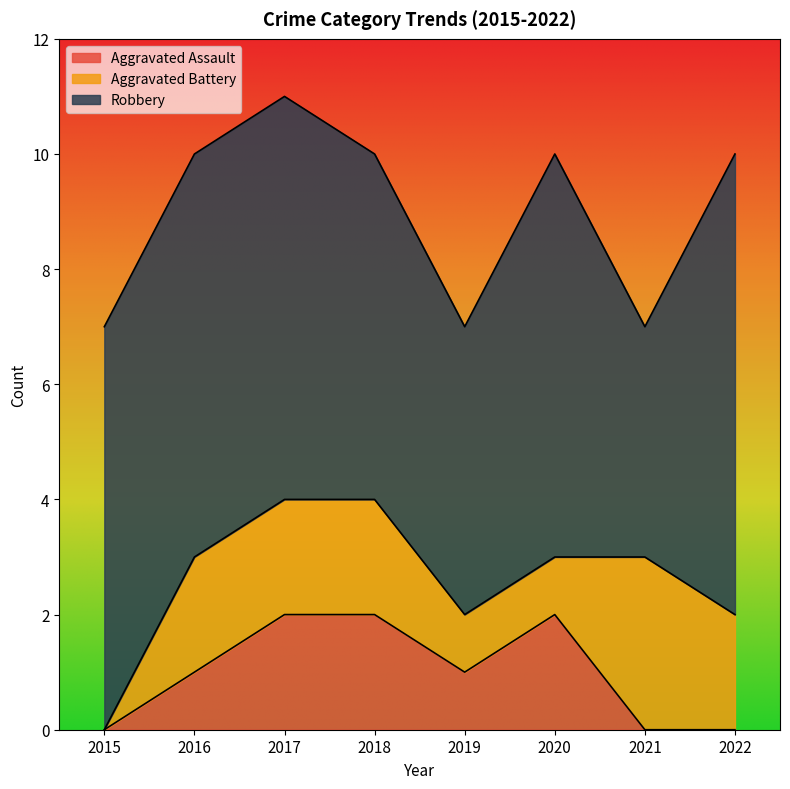

True or false: Aggravated Assault and Robbery cross at least once.

False